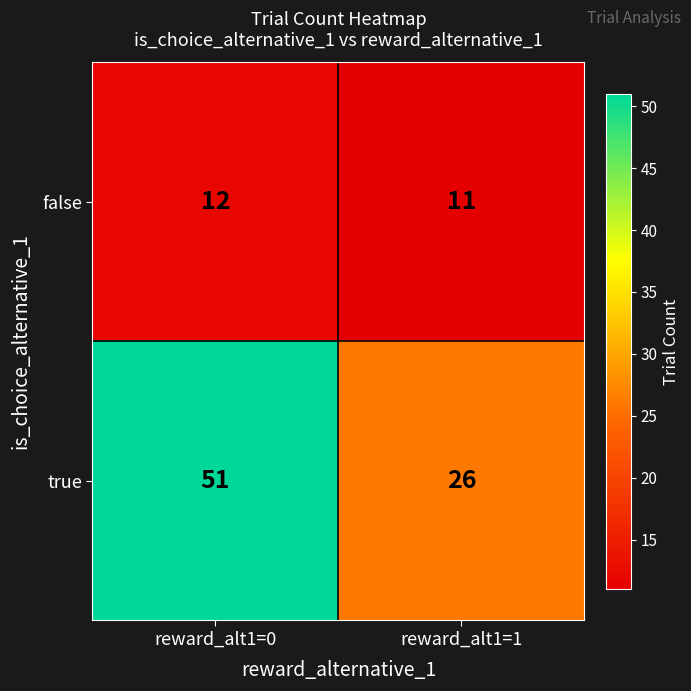

What is the total value across all series at reward_alt1=1?

37